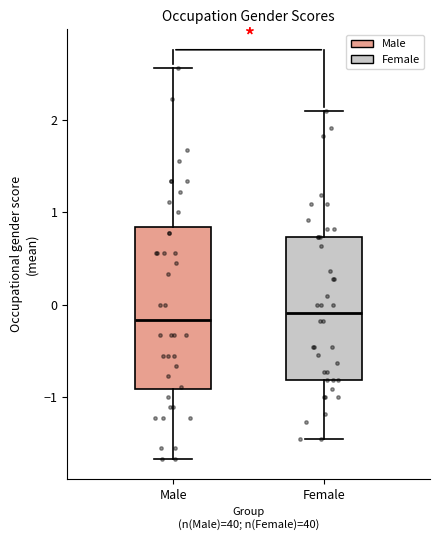

Where does the median line of the box for Male sit on the y-axis? The values are not printed on the chart, so give them approximately, as read against the axis.

-0.2